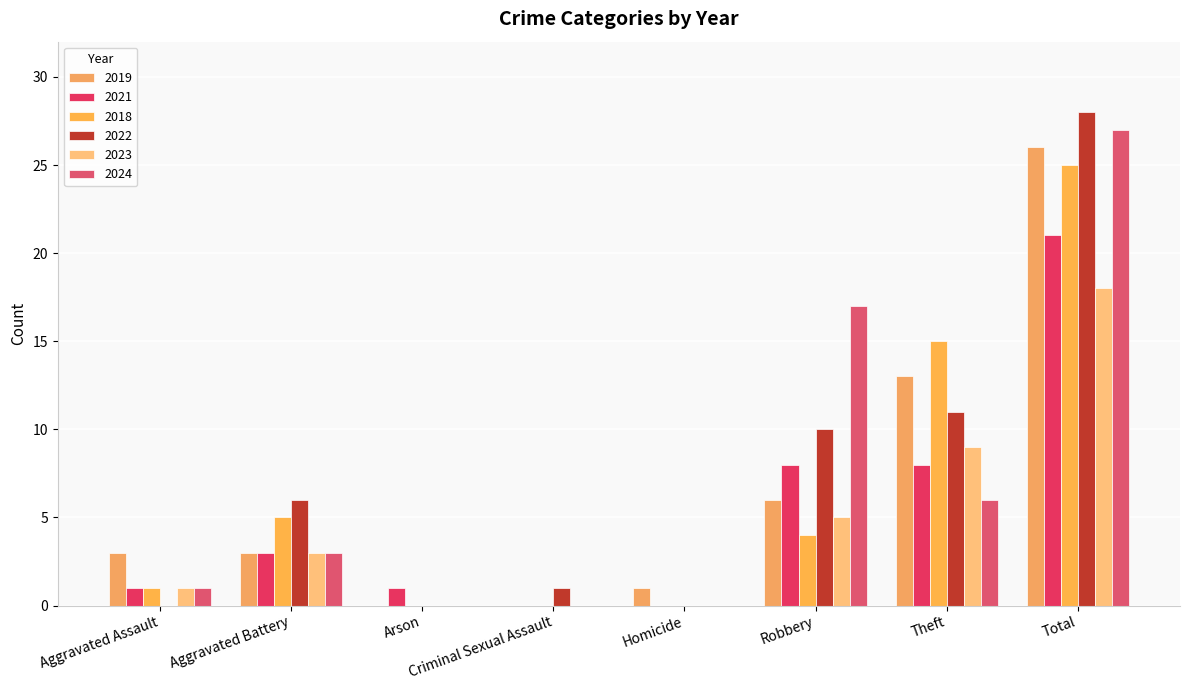

How many distinct data groups are displayed?

6